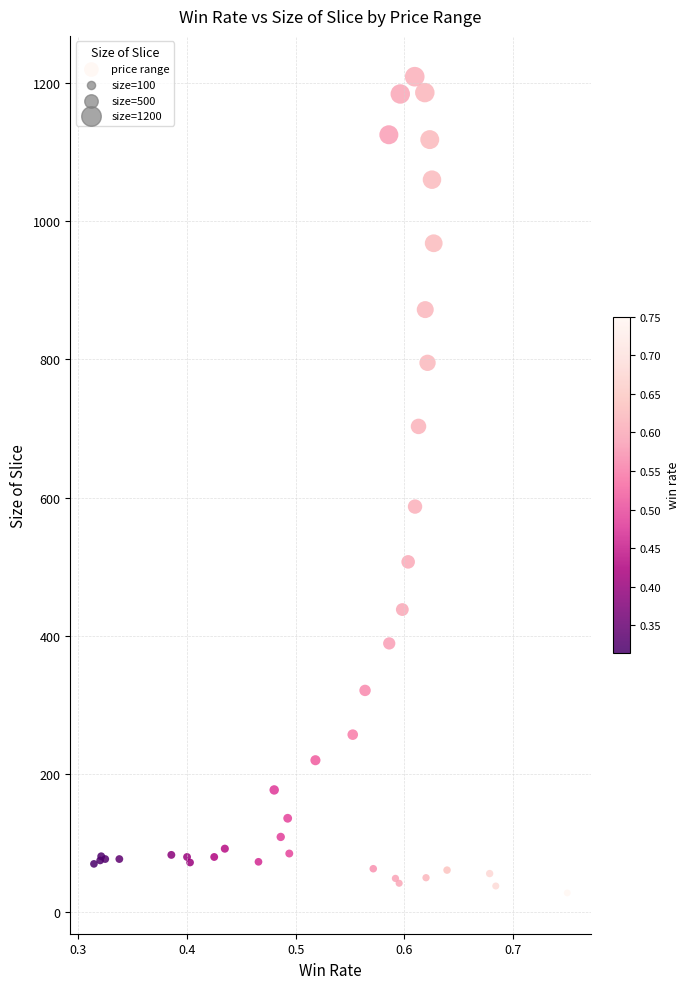

What Y value in the scatter plot is closest to 618?

587